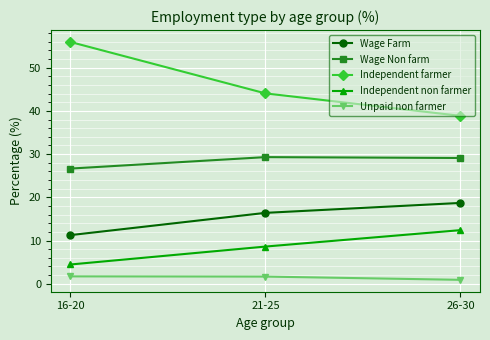

What are all the series names shown in the legend?

Wage Farm, Wage Non farm, Independent farmer, Independent non farmer, Unpaid non farmer